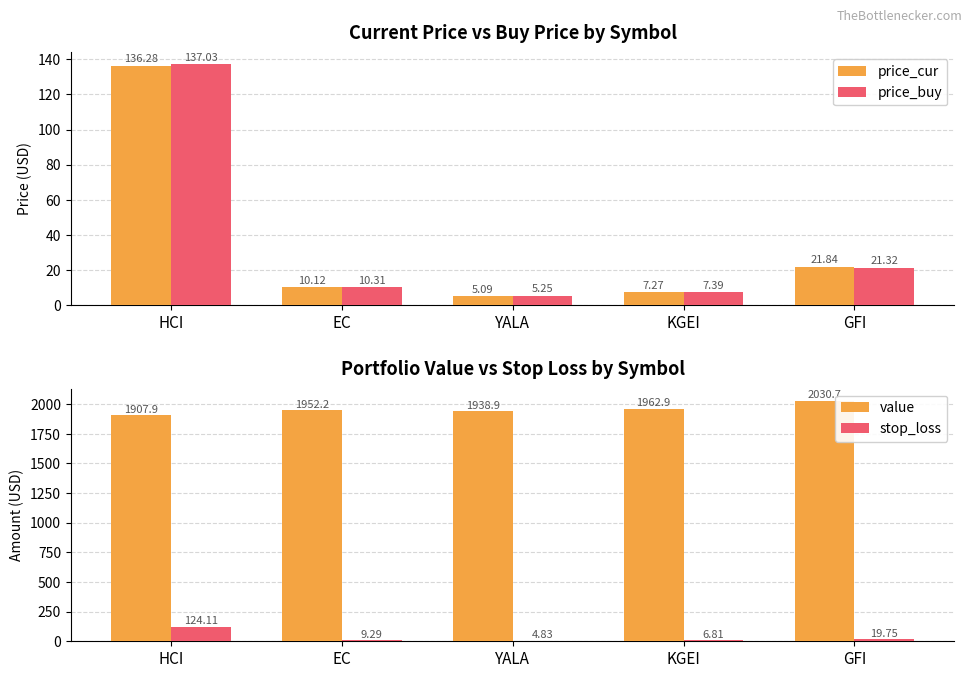

Reading left to right, list all the values displayed in this chart.

price_cur: 136.3	10.1	5.1	7.3	21.8
price_buy: 137.0	10.3	5.2	7.4	21.3
value: 1907.9	1952.2	1938.9	1962.9	2030.7
stop_loss: 124.1	9.3	4.8	6.8	19.7